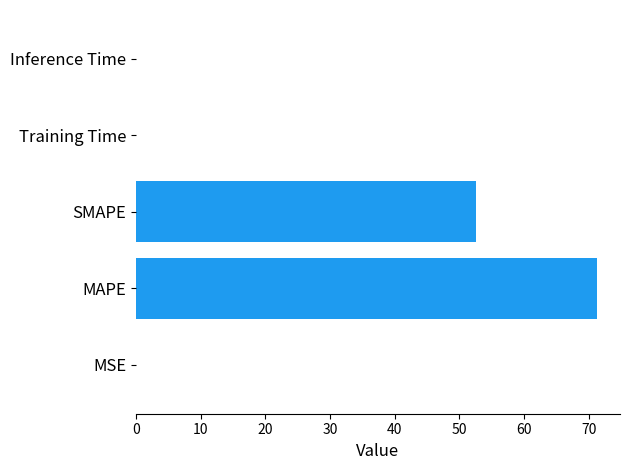

Between Training Time and SMAPE, which is larger?

SMAPE